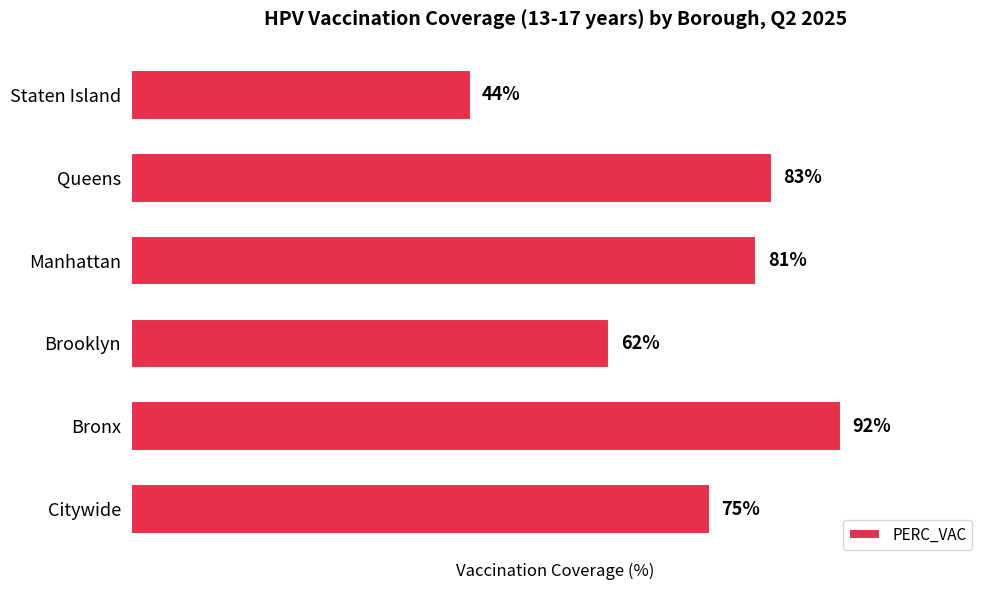

Where is the data nearest to the value 68?

Brooklyn